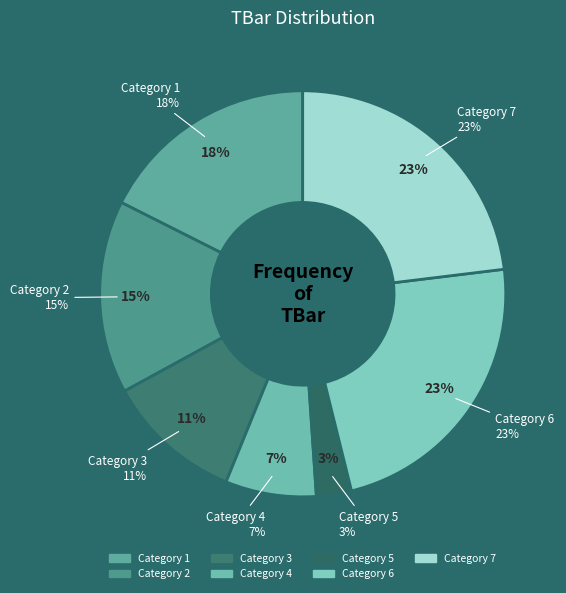

Does any single category account for the majority?

No